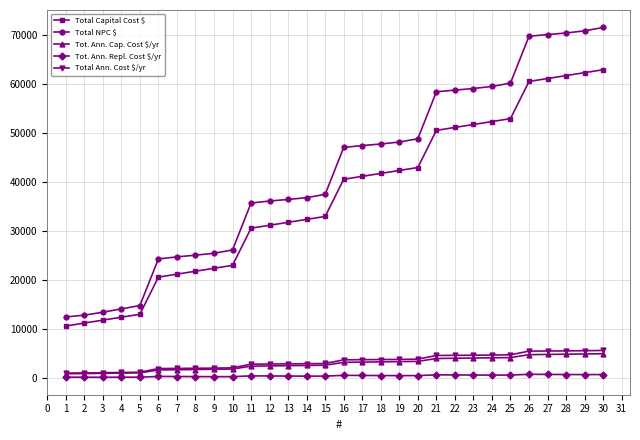

What are all the series names shown in the legend?

Total Capital Cost $, Total NPC $, Tot. Ann. Cap. Cost $/yr, Tot. Ann. Repl. Cost $/yr, Total Ann. Cost $/yr